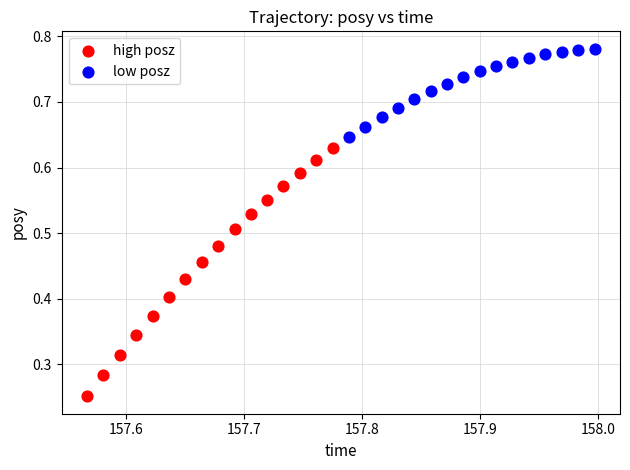

Which series contains the highest Y value?

low posz